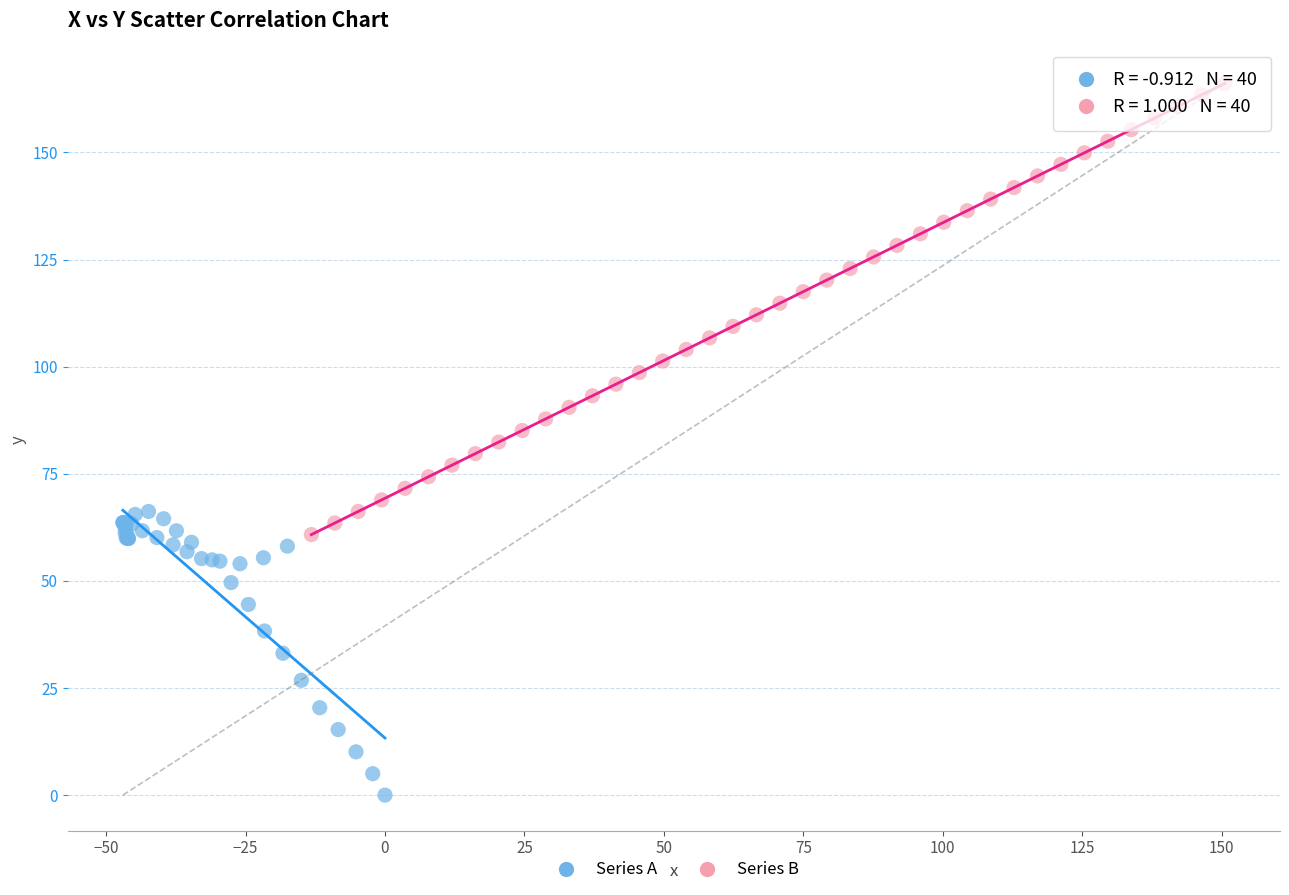

Which series has the widest spread of Y values?

Series B